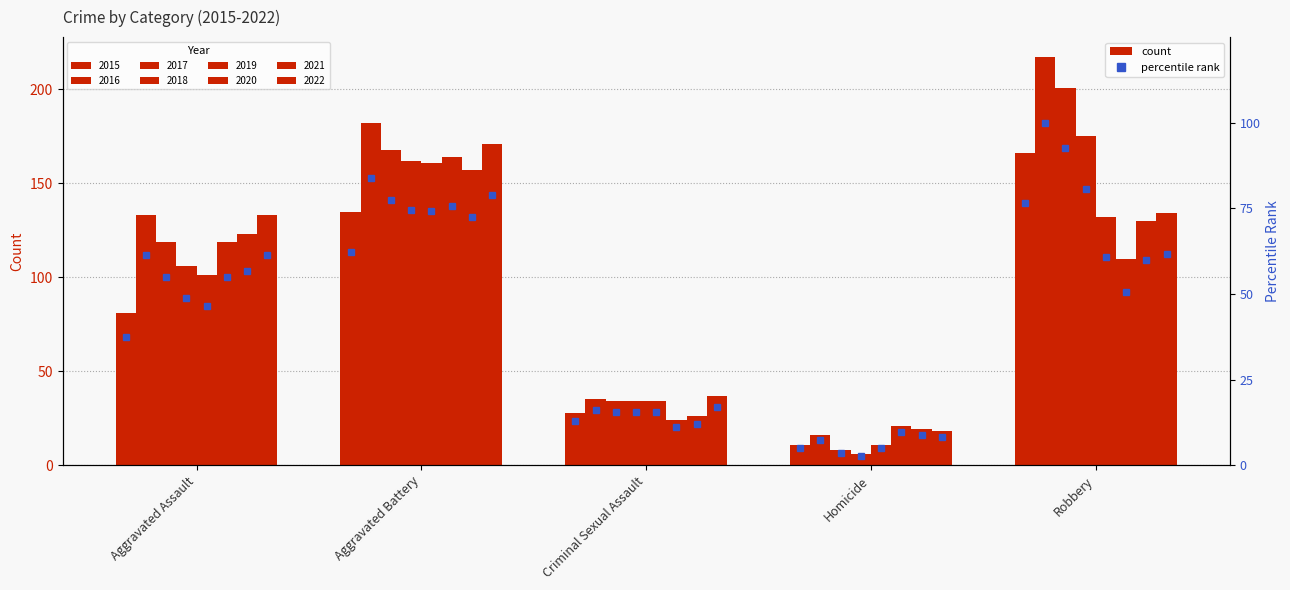

The chart shows a value of 133.5 at Robbery. True or false?

False